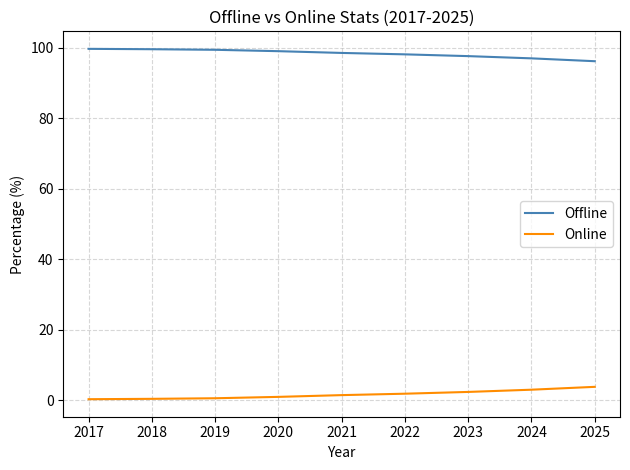

Which series has the largest total across all categories?

Offline